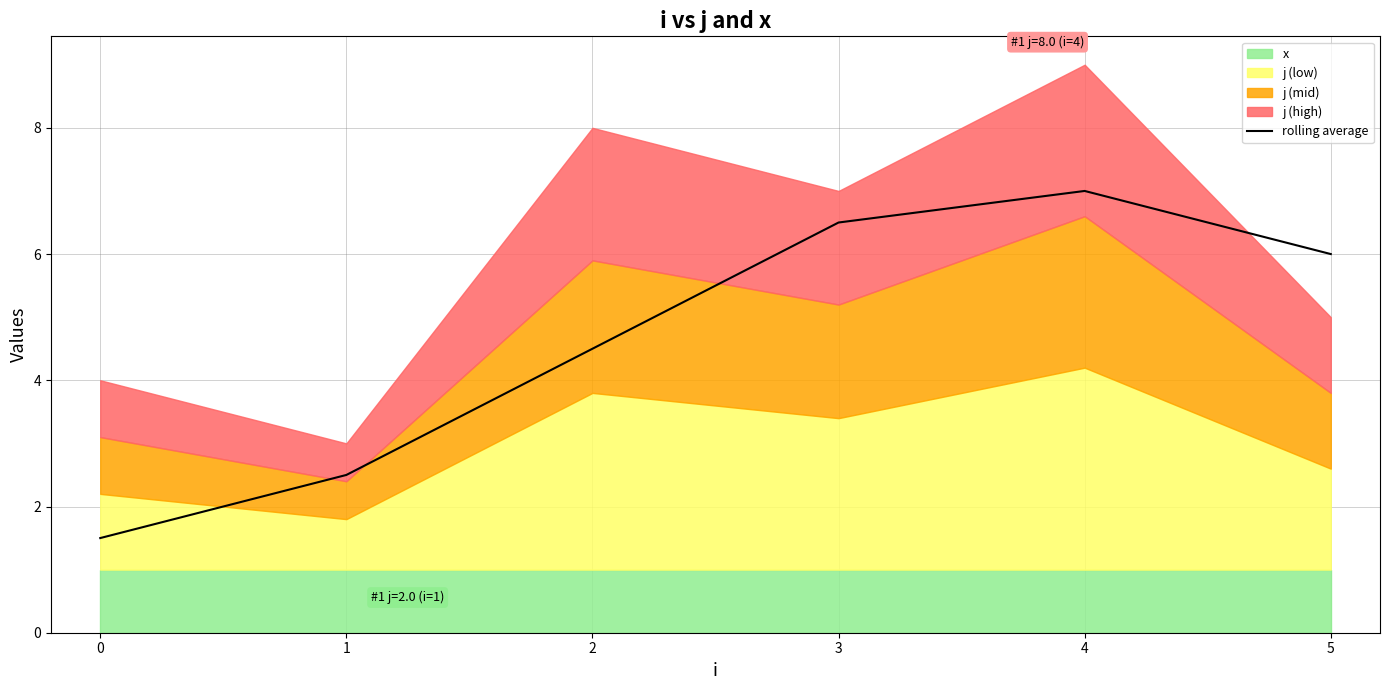

List the labels in order of value, smallest first.

0, 1, 2, 5, 3, 4